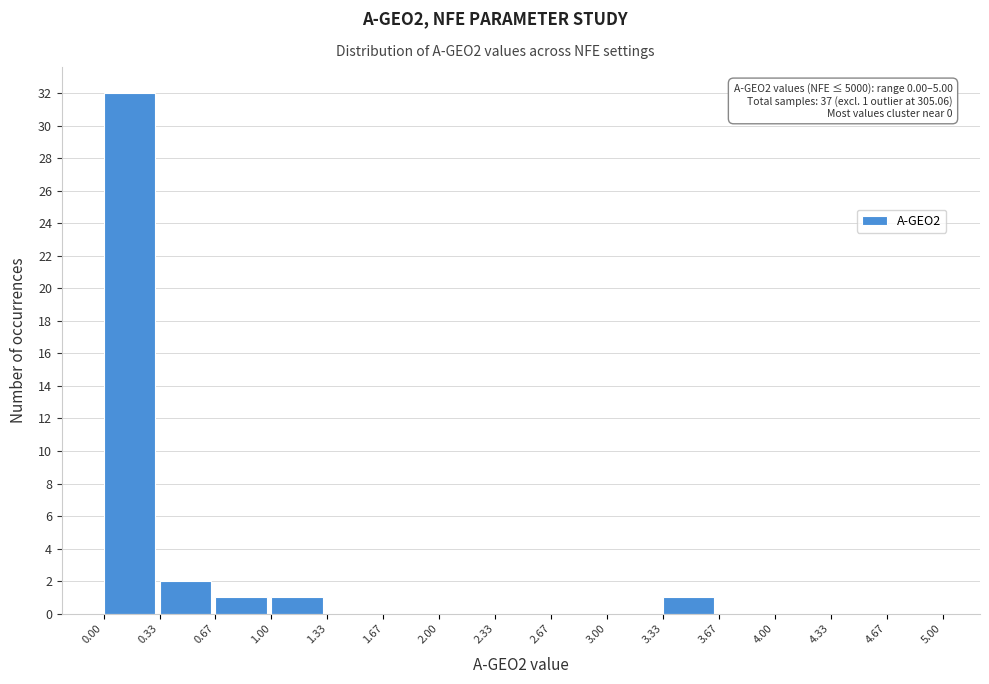

Over which range of the x-axis is the bar tallest?

0.00 to 0.33